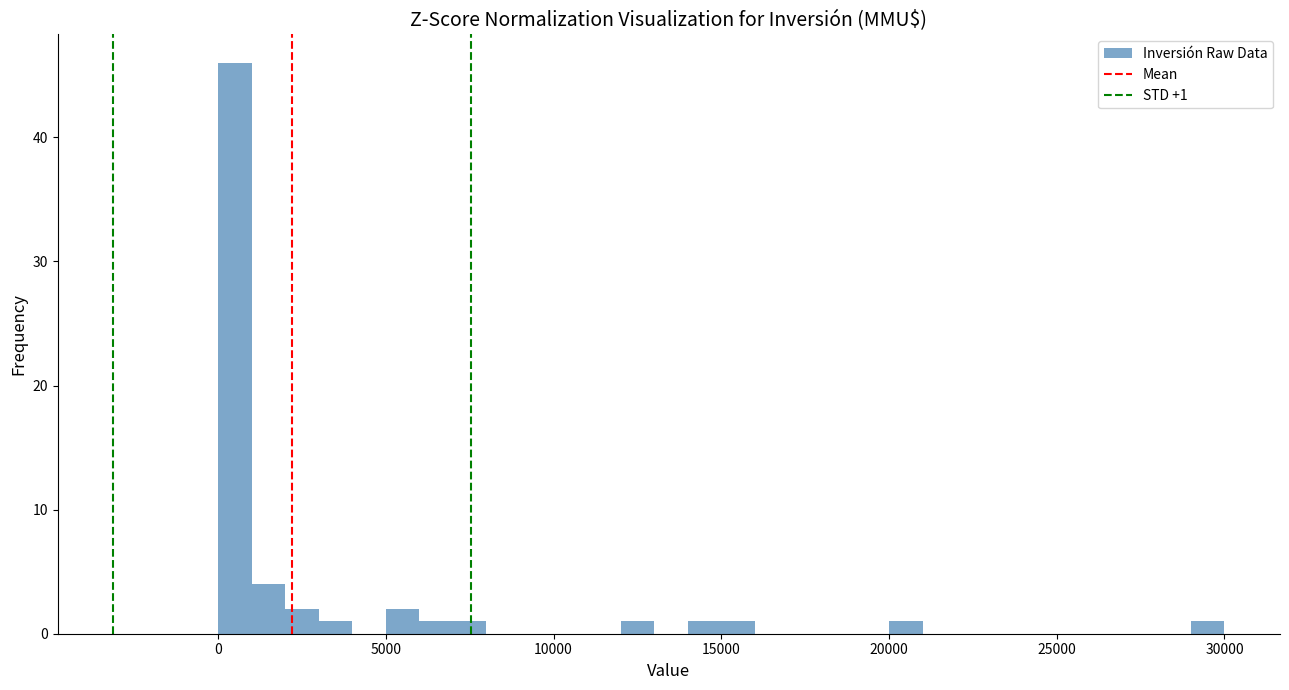

Around what value on the x-axis is the tallest bar? Give the approximate position of its centre, as read against the axis.

500